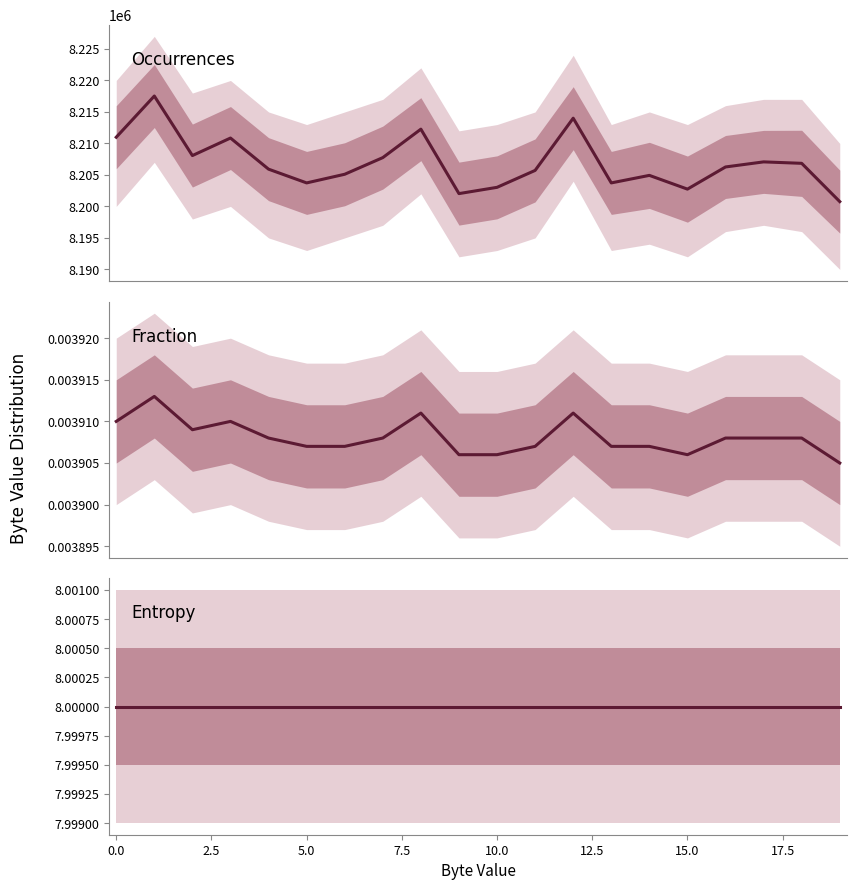

How many interior local valleys does the Occurrences series have?

5